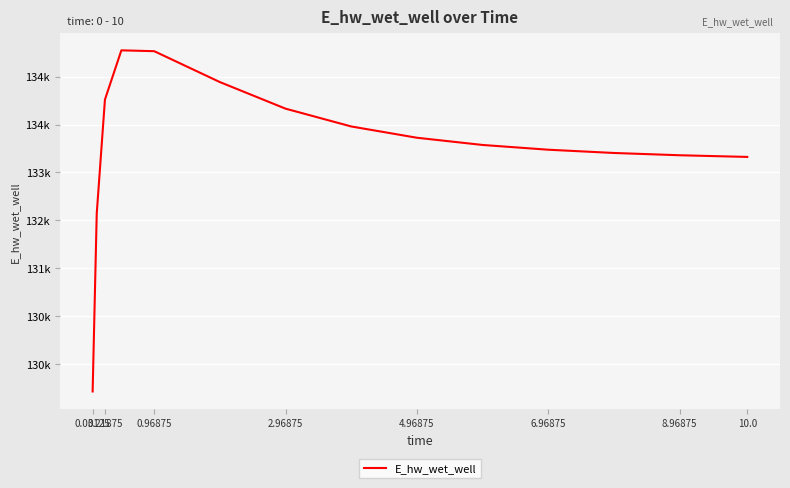

How many values are below 133259?

7